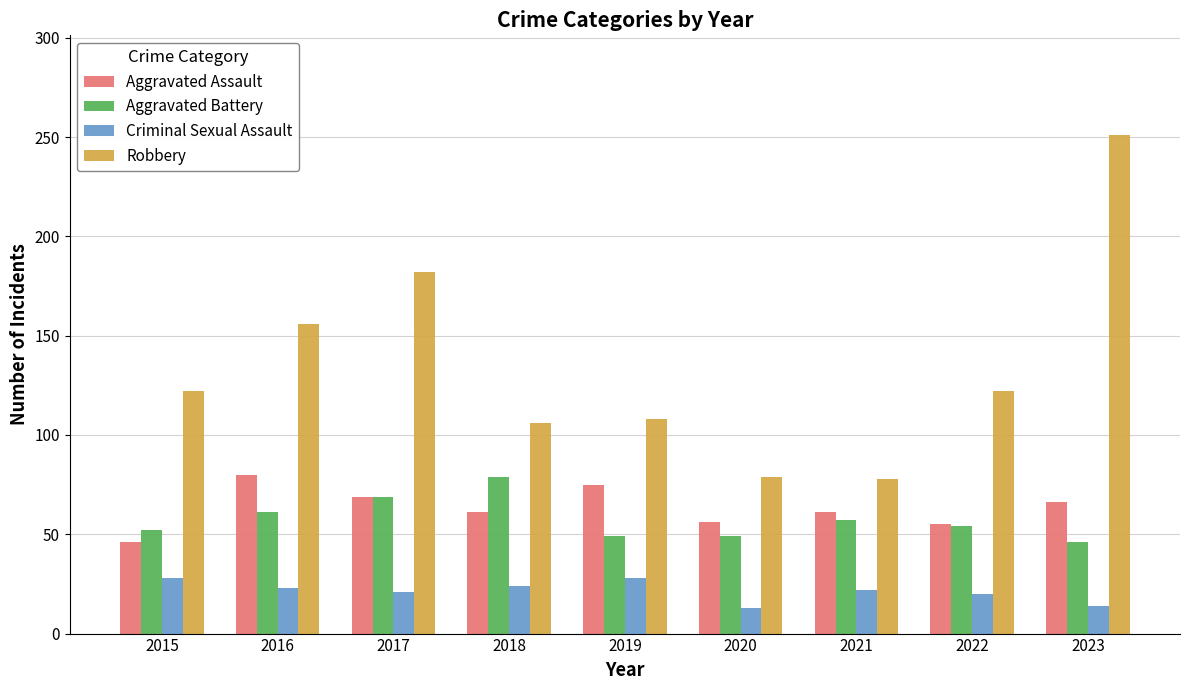

What is the smallest value displayed?

13